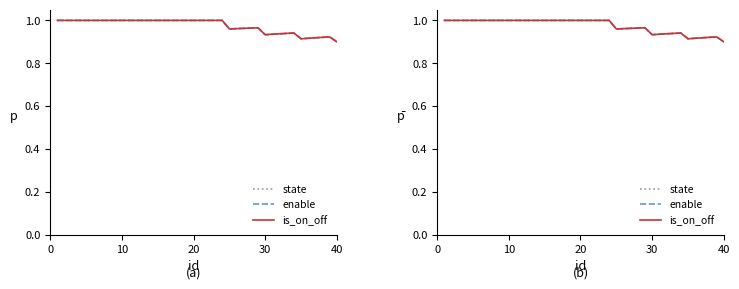

True or false: state has a value of 1.8 at 10.

False